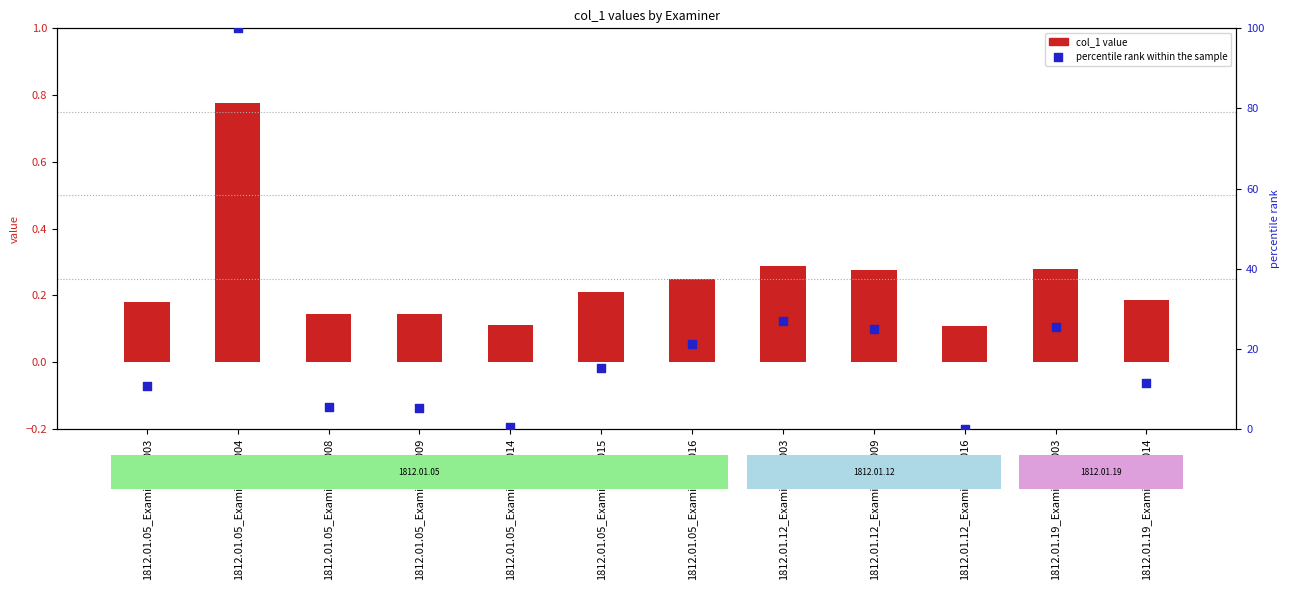

Which series contains the lowest Y value?

percentile rank within the sample